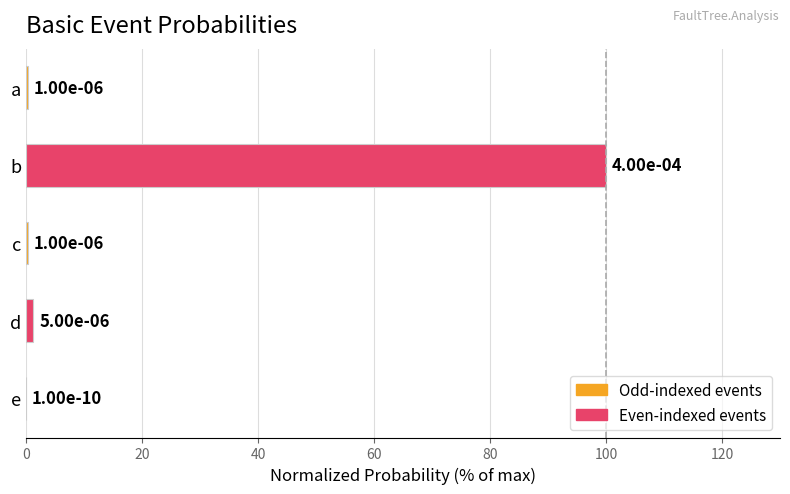

What is the sum of all values?

101.8